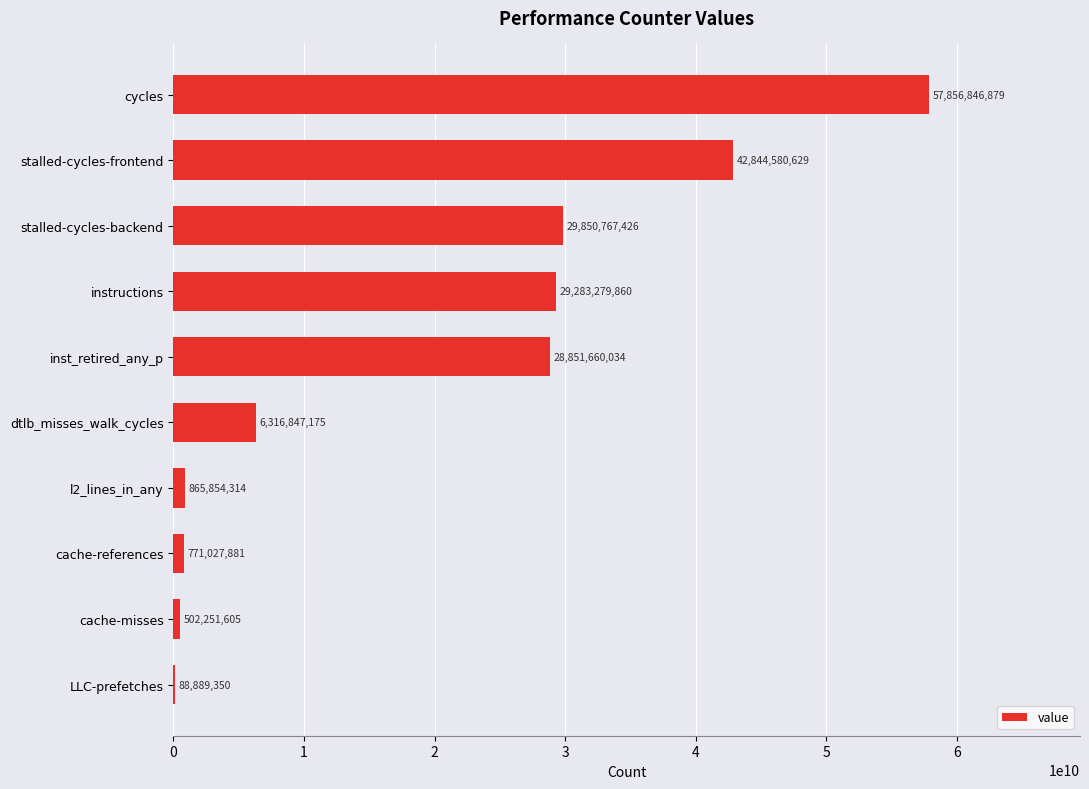

Where is the data nearest to the value 28972868114?

inst_retired_any_p